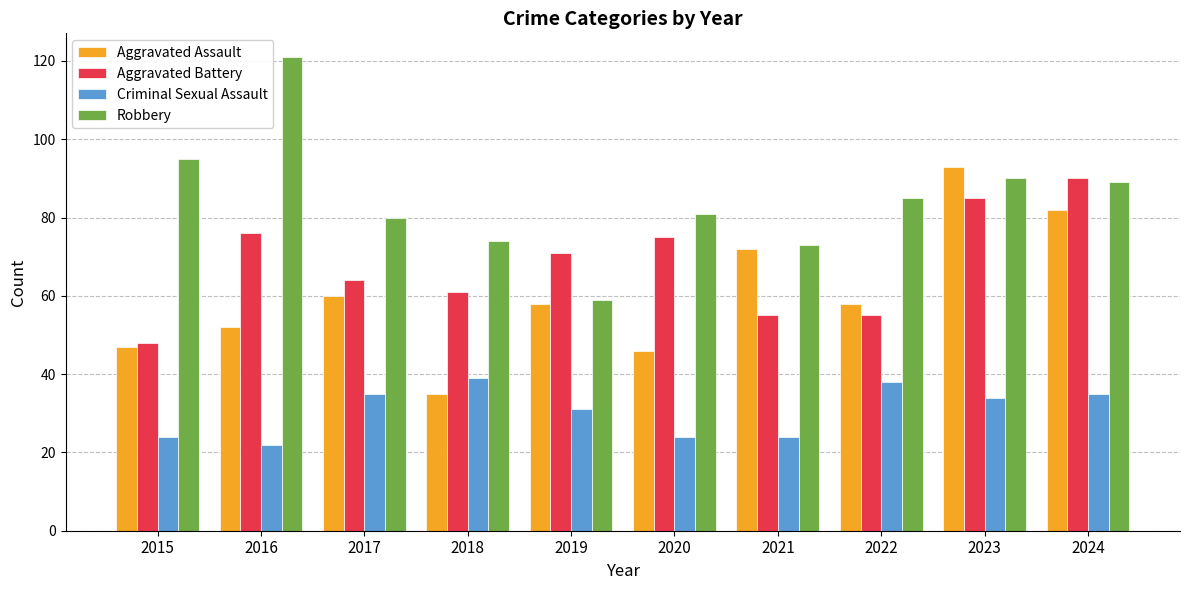

Rank the series by their maximum value, from lowest to highest.

Criminal Sexual Assault, Aggravated Battery, Aggravated Assault, Robbery